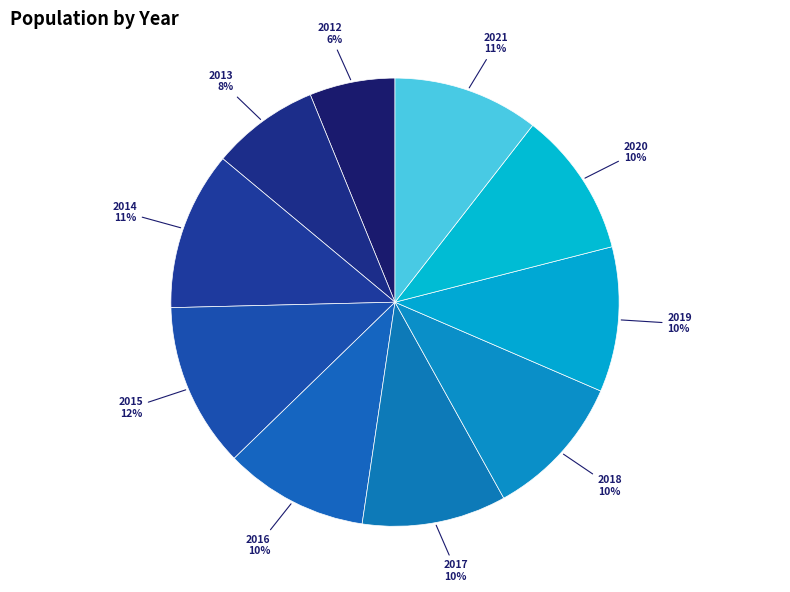

Is there any slice that represents more than half of the pie?

No